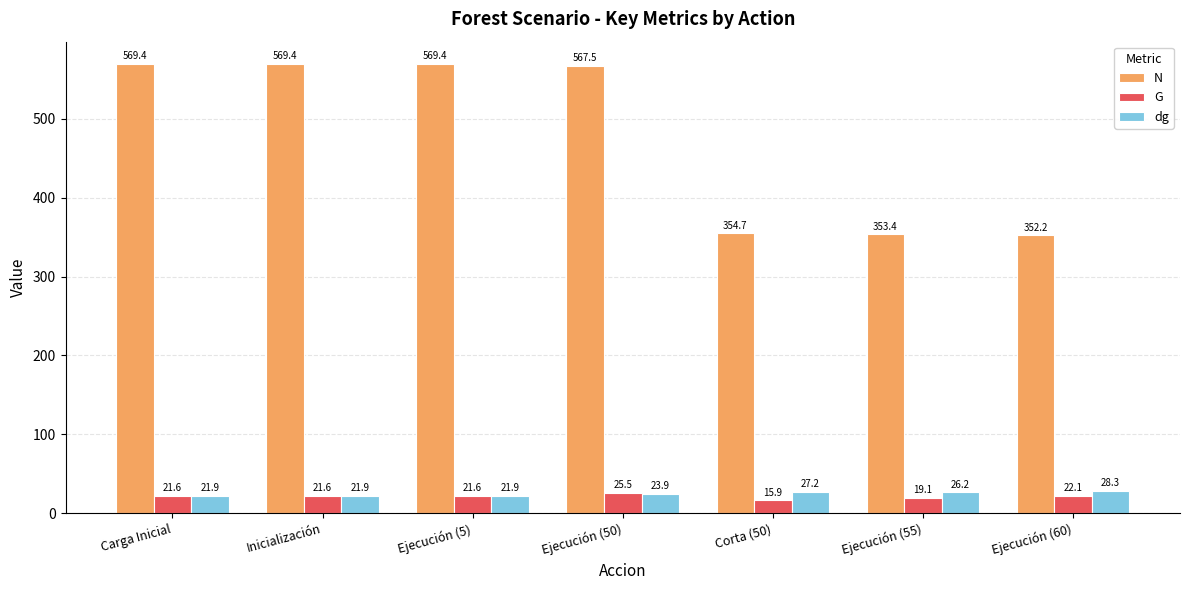

How many data points in G are above 21?

5